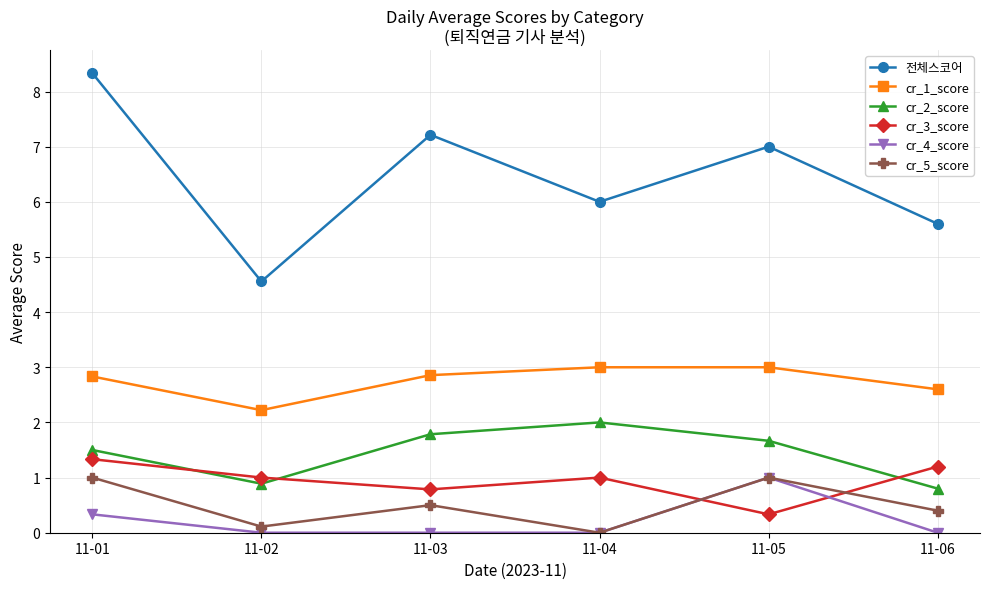

True or false: cr_1_score has a value of 4.0 at 11-01.

False